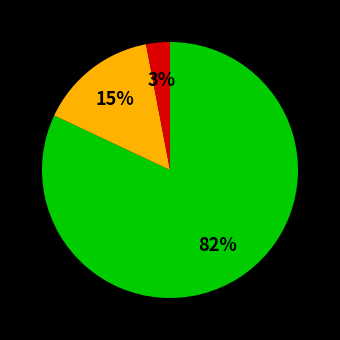

Is there a majority slice in this chart?

Yes